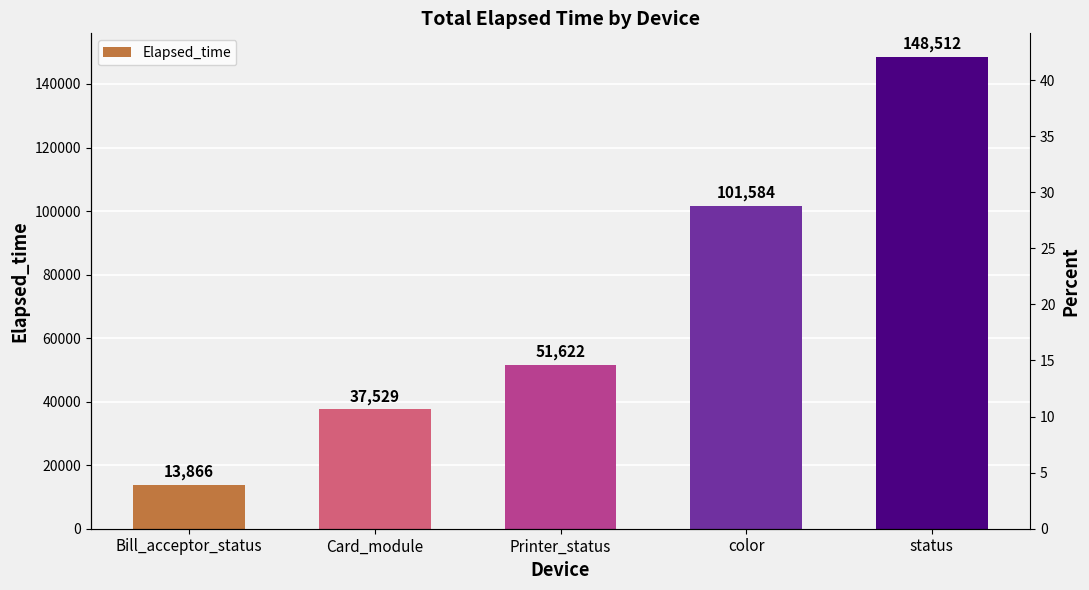

Reading left to right, what are all the values shown in this chart?

13866	37529	51622	101584	148512